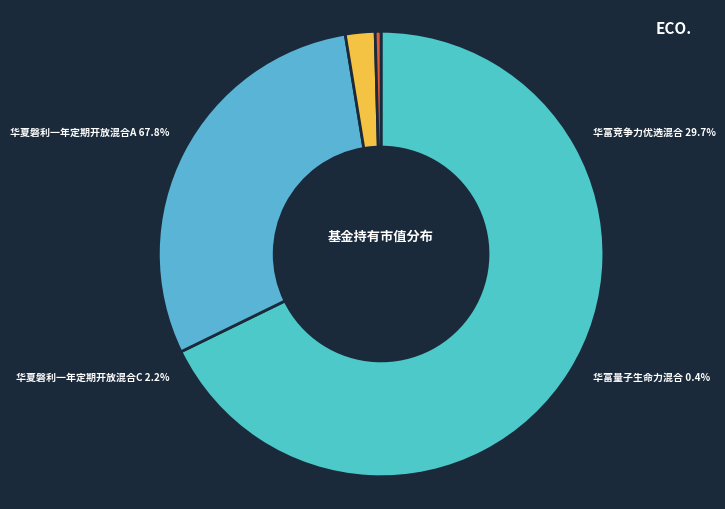

Count the number of slices in the pie.

4